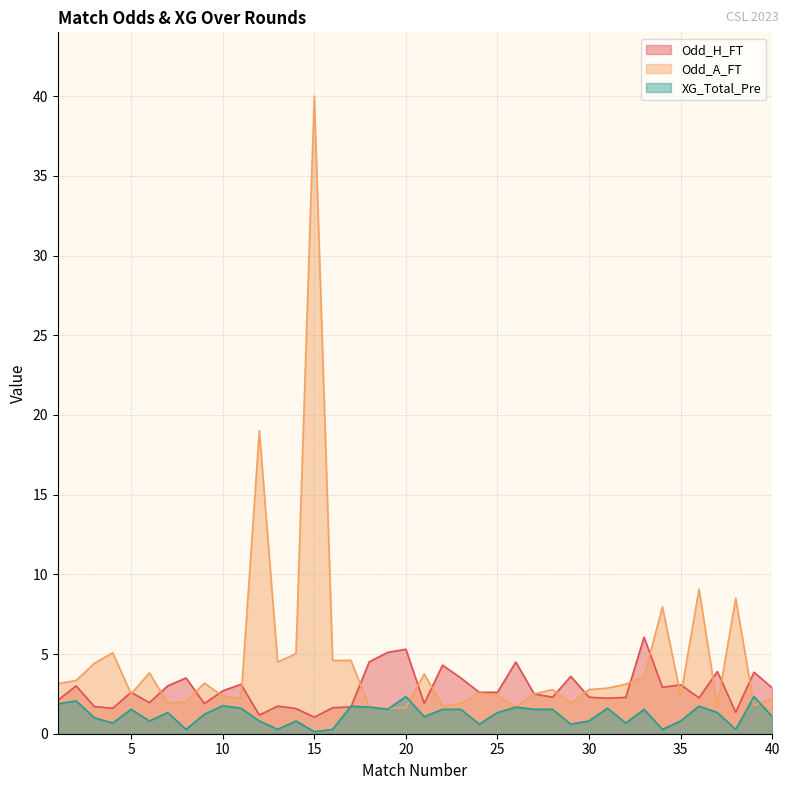

Reading right to left, what are all the values shown in this chart?

Odd_H_FT: 2.9	3.9	1.4	3.9	2.2	3.1	2.9	6.1	2.3	2.2	2.3	3.6	2.3	2.5	4.5	2.6	2.6	3.5	4.3	1.9	5.3	5.1	4.5	1.7	1.6	1.0	1.6	1.7	1.2	3.1	2.7	1.9	3.5	3.0	1.9	2.6	1.6	1.7	3.0	2.1
Odd_A_FT: 2.2	1.8	8.5	1.7	9.1	2.4	8.0	3.6	3.1	2.9	2.8	1.9	2.8	2.5	1.7	2.4	2.5	1.9	1.7	3.8	1.6	1.6	1.7	4.6	4.6	40.0	5.0	4.5	19.0	2.2	2.4	3.2	2.0	1.9	3.8	2.5	5.1	4.4	3.3	3.1
XG_Total_Pre: 1.1	2.3	0.3	1.3	1.7	0.8	0.3	1.5	0.7	1.6	0.8	0.6	1.5	1.5	1.7	1.3	0.6	1.5	1.5	1.1	2.3	1.5	1.7	1.7	0.3	0.1	0.8	0.3	0.8	1.6	1.8	1.2	0.3	1.3	0.8	1.5	0.7	1.0	2.1	1.9